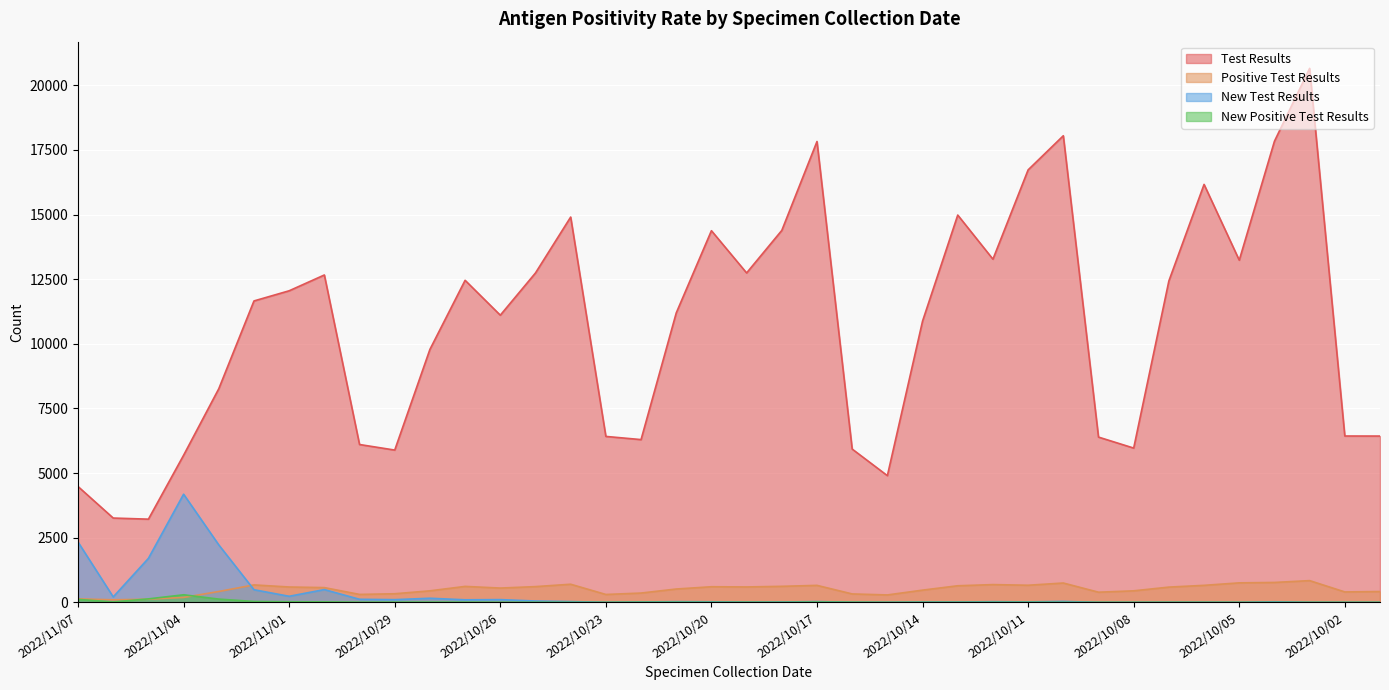

Which series has the largest total across all categories?

Test Results